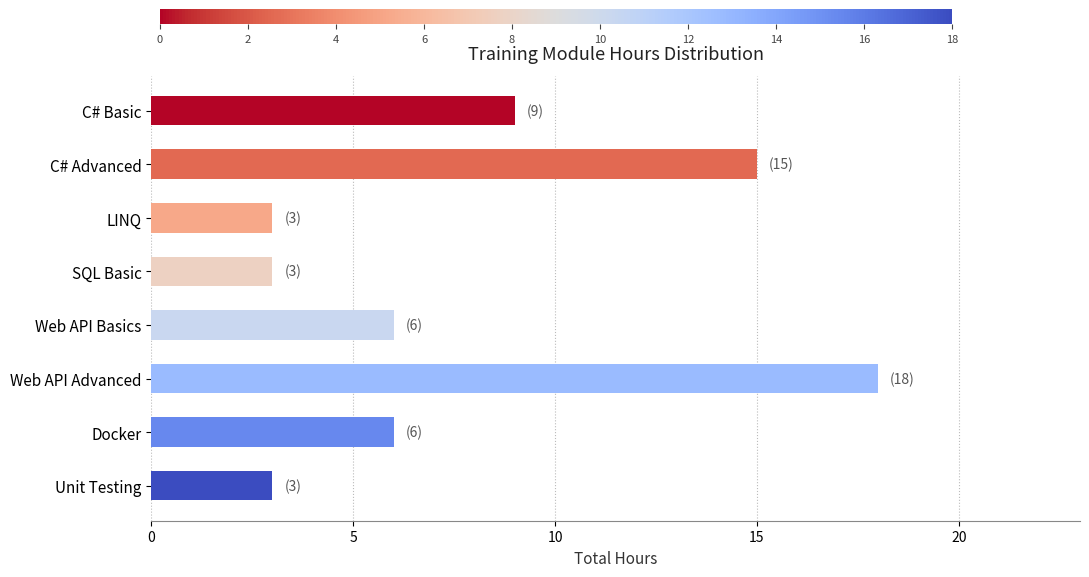

How many distinct data groups are displayed?

1